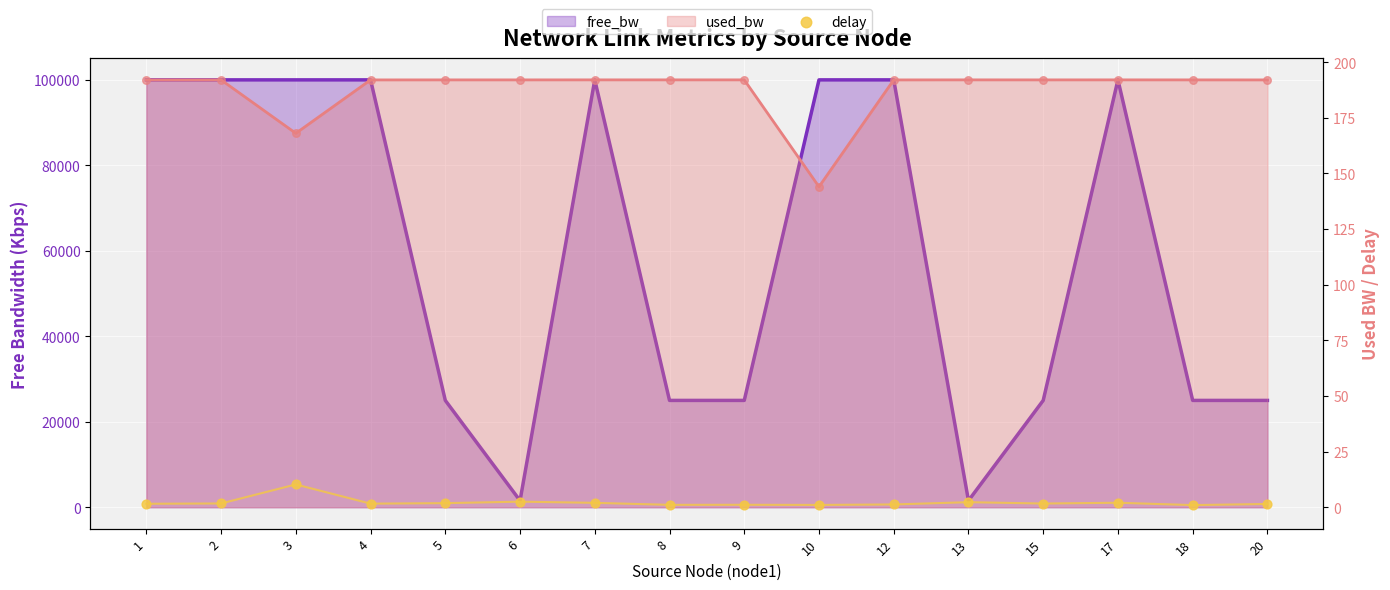

Between 8 and 18, which is larger?

8